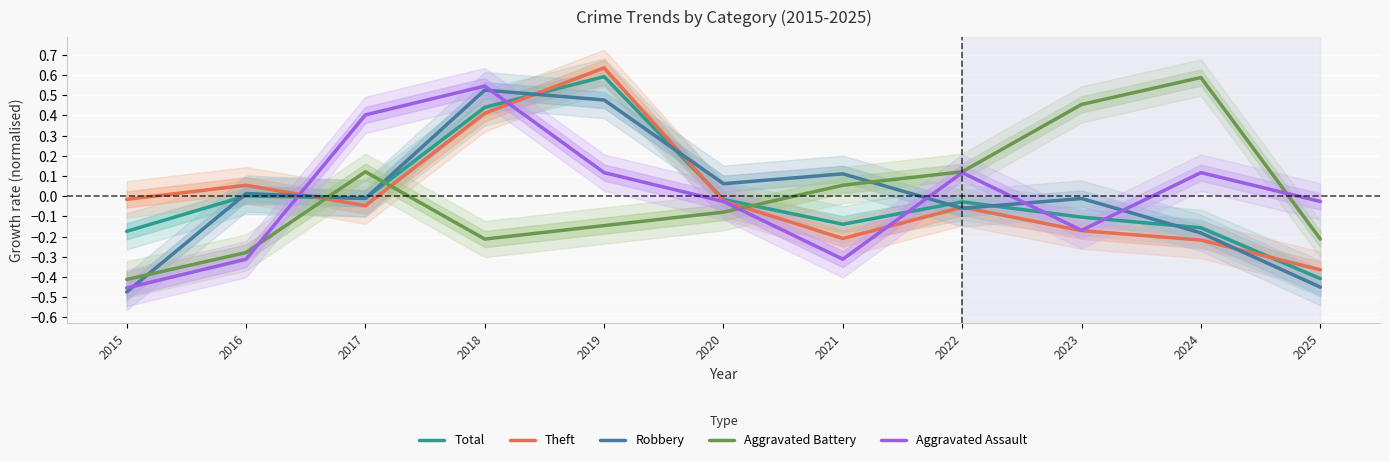

How many interior local peaks does the Aggravated Battery series have?

2